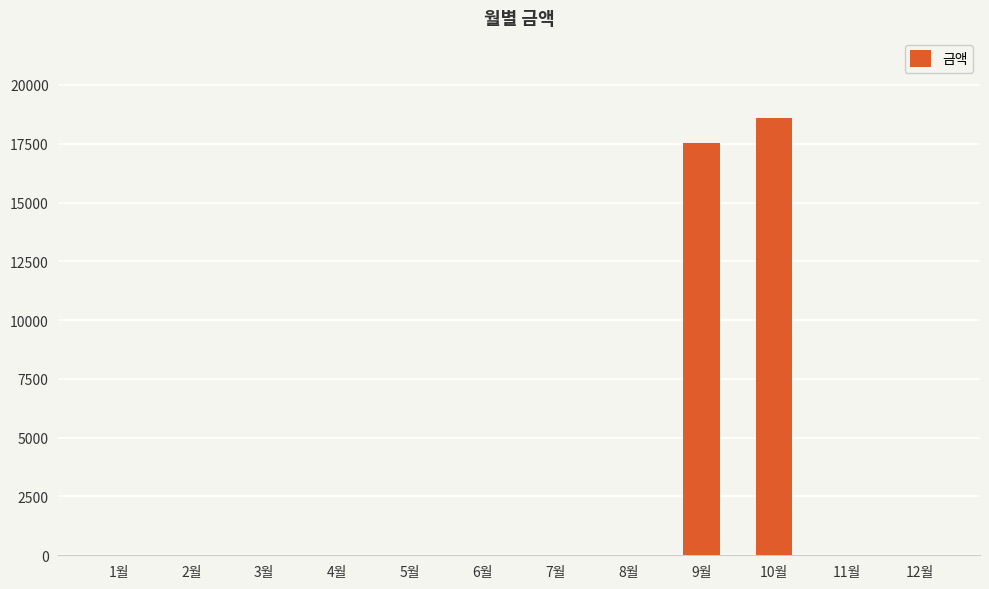

Which label corresponds to the largest value in the chart?

10월